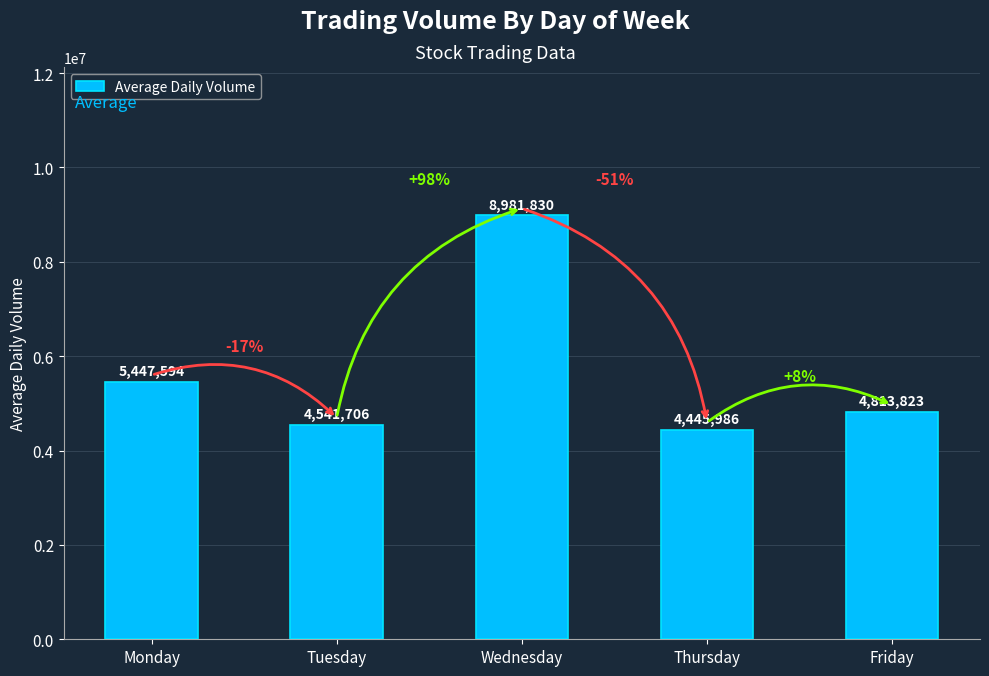

Where is the data nearest to the value 6713908?

Monday